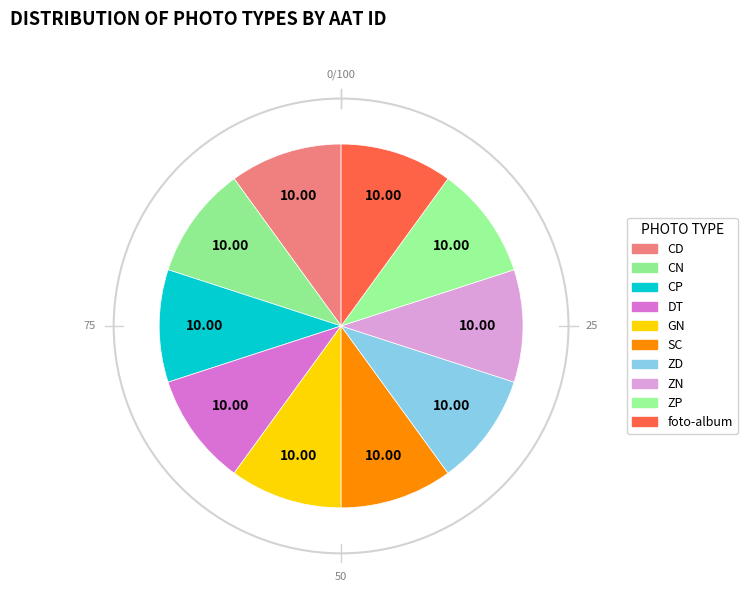

True or false: SC accounts for 20% of the total.

False